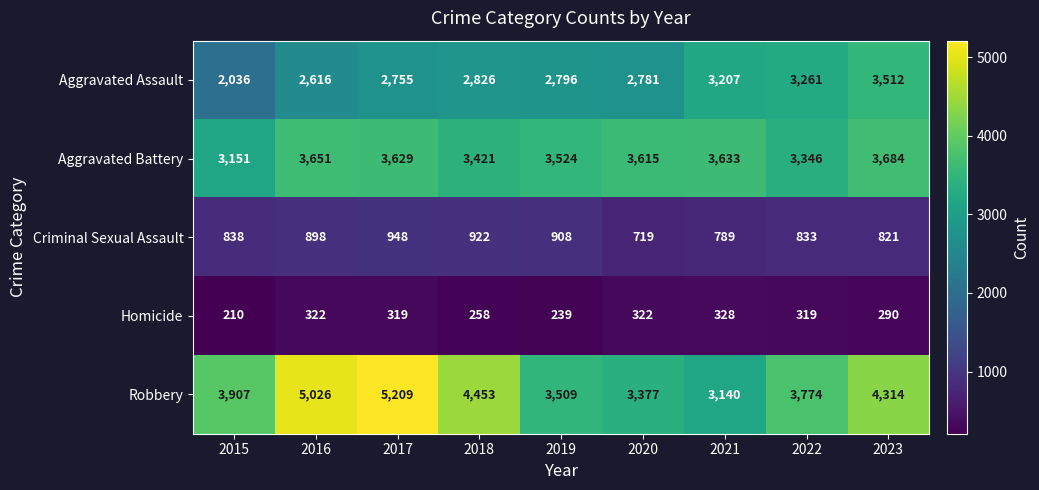

What is the spread (max minus min) of values at 2017?

4890